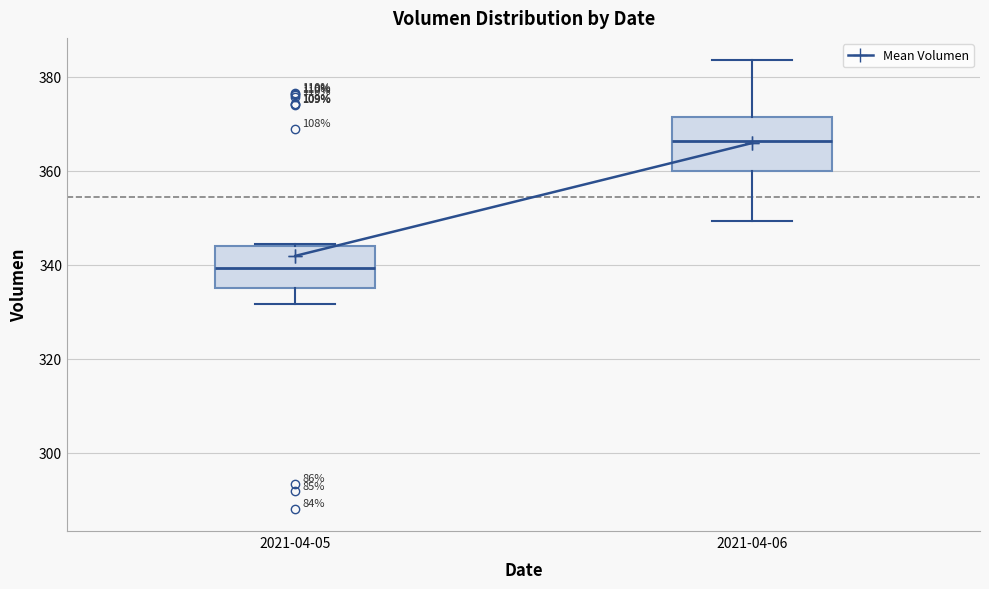

Which box is the tallest, from its lower edge to its upper edge?

2021-04-06